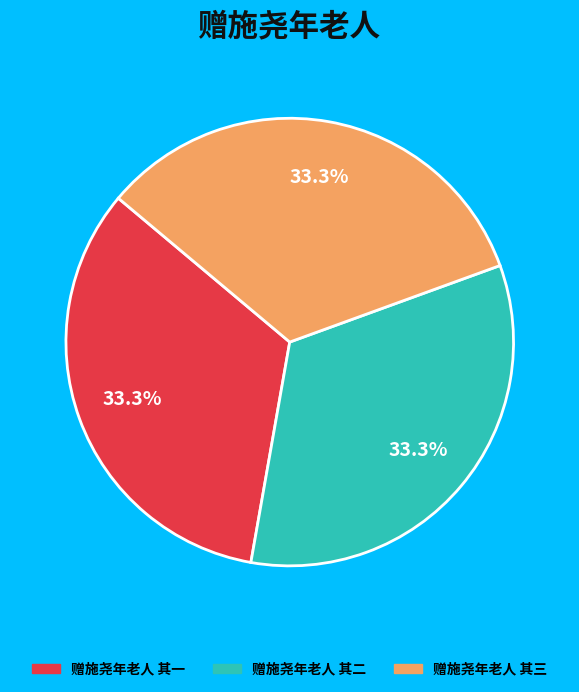

To the nearest percent, what portion does 赠施尧年老人 其一 represent?

33%